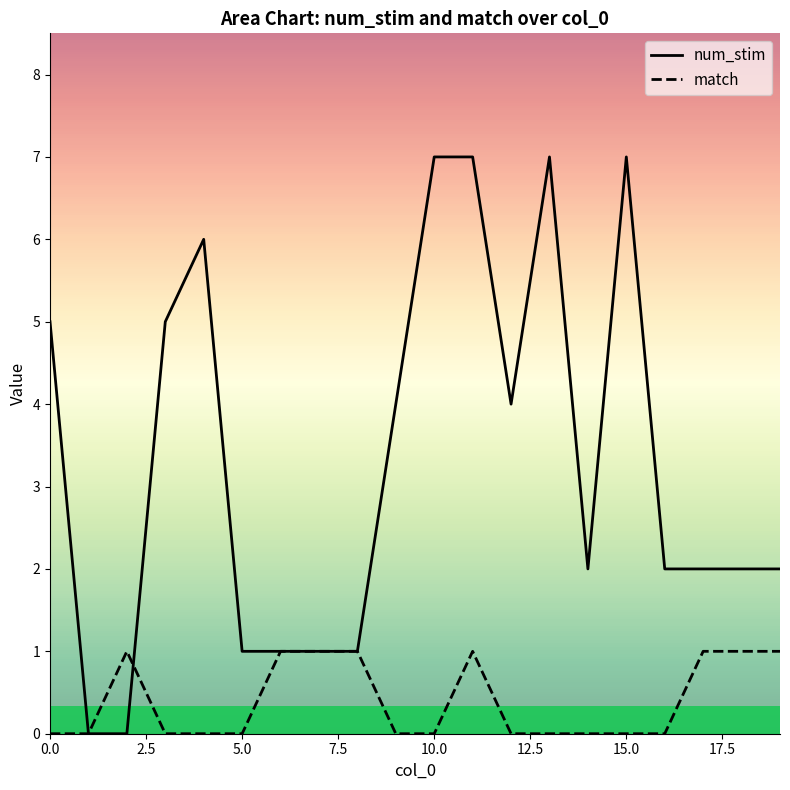

What is the total value across all series at 15.0?

7